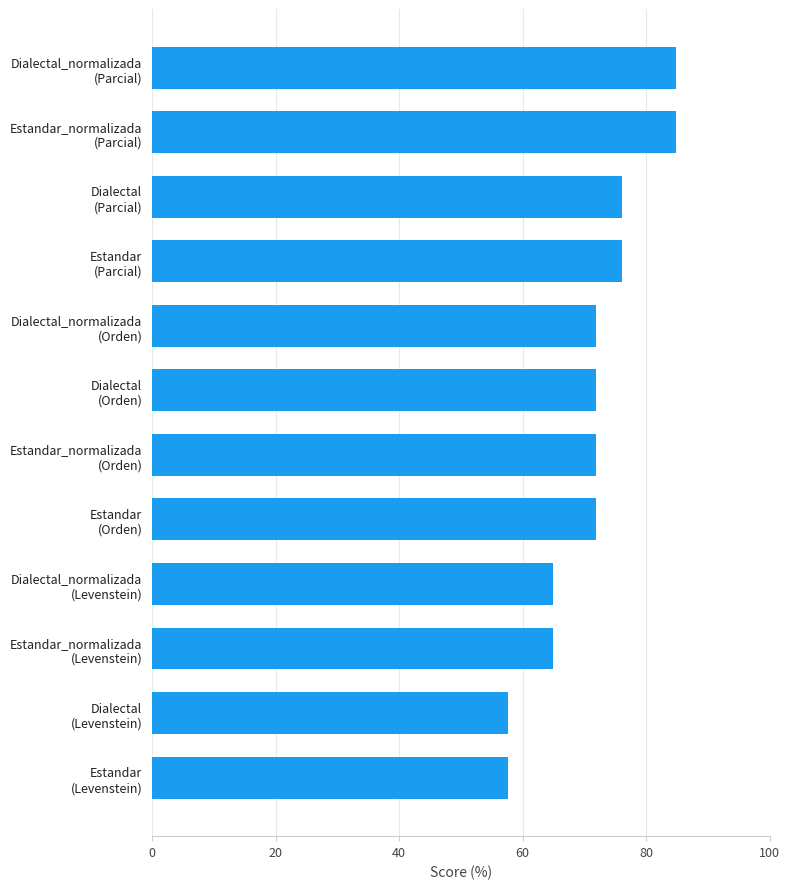

Count the number of data series in this chart.

1